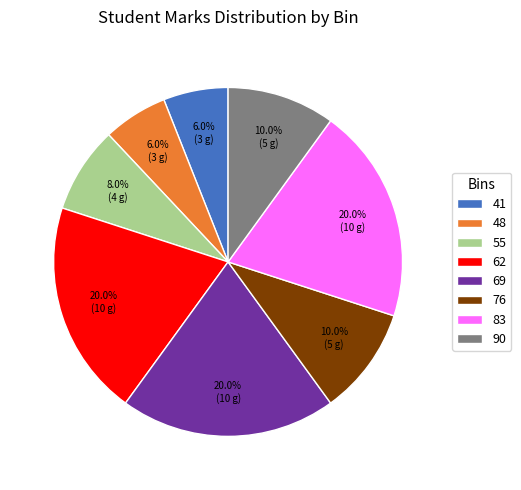

To the nearest percent, what is the average slice percentage?

12%